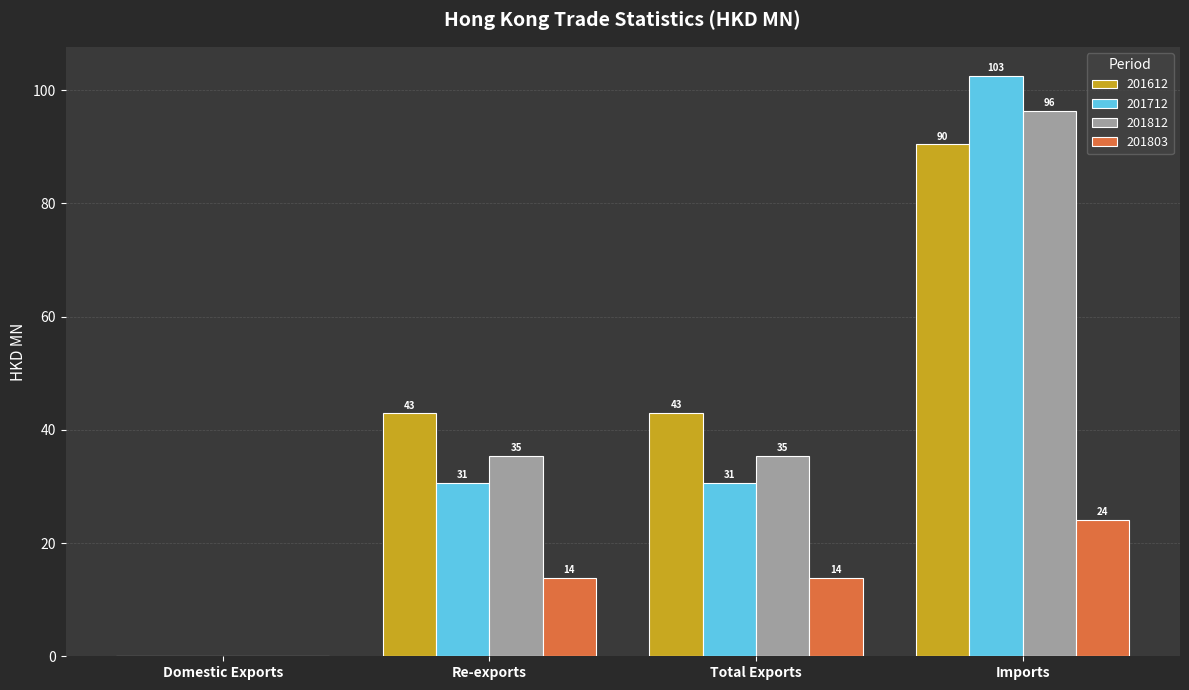

The value of 201612 at Re-exports is 42.9. True or false?

True